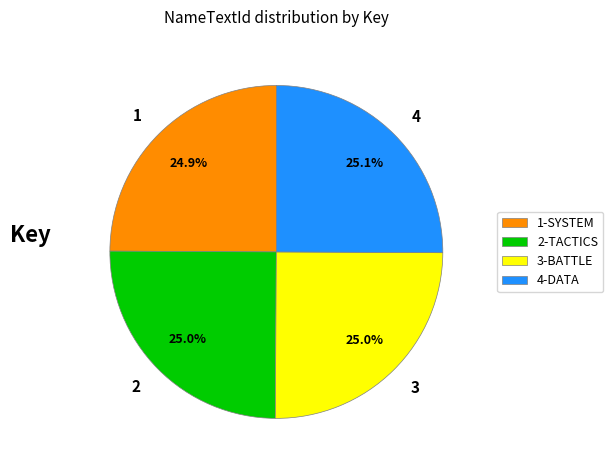

Does any single category account for the majority?

No